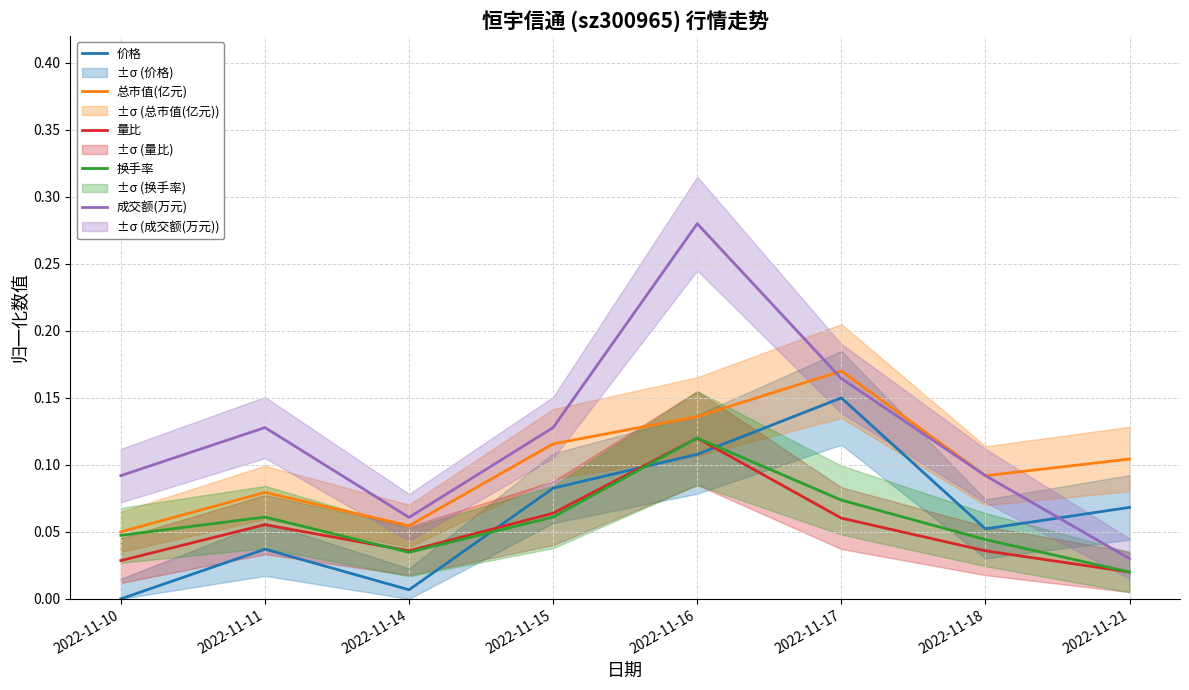

How many times do 价格 and 成交额(万元) cross each other?

1